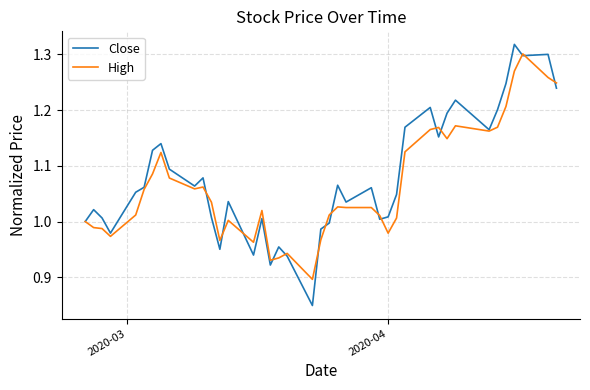

Which series has the largest range (max minus min)?

Close